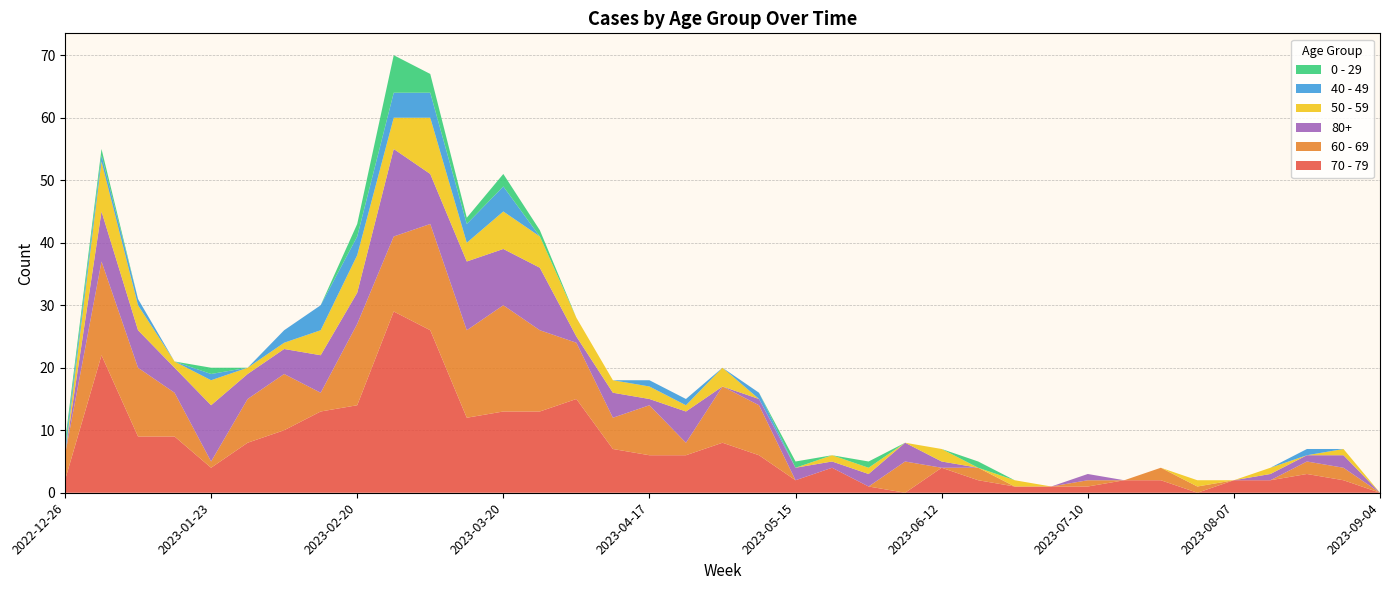

Reading right to left, list all the values displayed in this chart.

70 - 79: 0	2	3	2	2	0	2	2	1	1	1	2	4	0	1	4	2	6	8	6	6	7	15	13	13	12	26	29	14	13	10	8	4	9	9	22	2
60 - 69: 0	2	2	0	0	1	2	0	1	0	0	2	0	5	0	0	0	8	9	2	8	5	9	13	17	14	17	12	13	3	9	7	1	7	11	15	4
80+: 0	2	1	1	0	0	0	0	1	0	0	0	1	3	2	1	2	1	0	5	1	4	1	10	9	11	8	14	5	6	4	4	9	4	6	8	0
50 - 59: 0	1	0	1	0	1	0	0	0	0	1	0	2	0	1	1	0	0	3	1	2	2	3	5	6	3	9	5	6	4	1	1	4	1	4	8	0
0 - 29: 0	0	0	0	0	0	0	0	0	0	0	1	0	0	1	0	1	0	0	0	0	0	0	1	2	1	3	6	2	0	0	0	1	0	0	1	1
40 - 49: 0	0	1	0	0	0	0	0	0	0	0	0	0	0	0	0	0	1	0	1	1	0	0	0	4	3	4	4	3	4	2	0	1	0	1	1	1